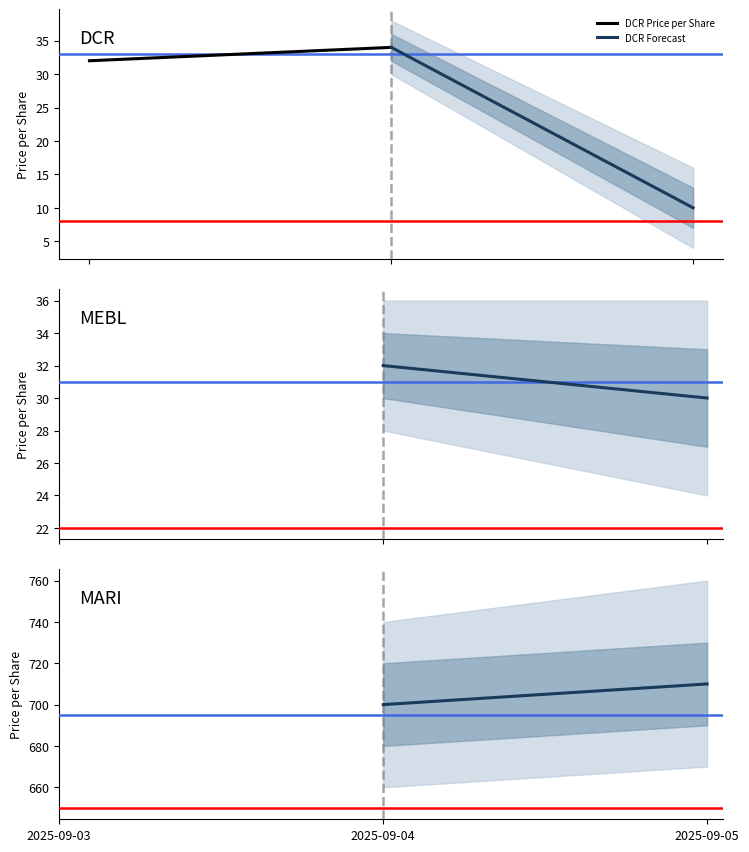

What is the value of the MARI Forecast point at the 2nd from the left?

710